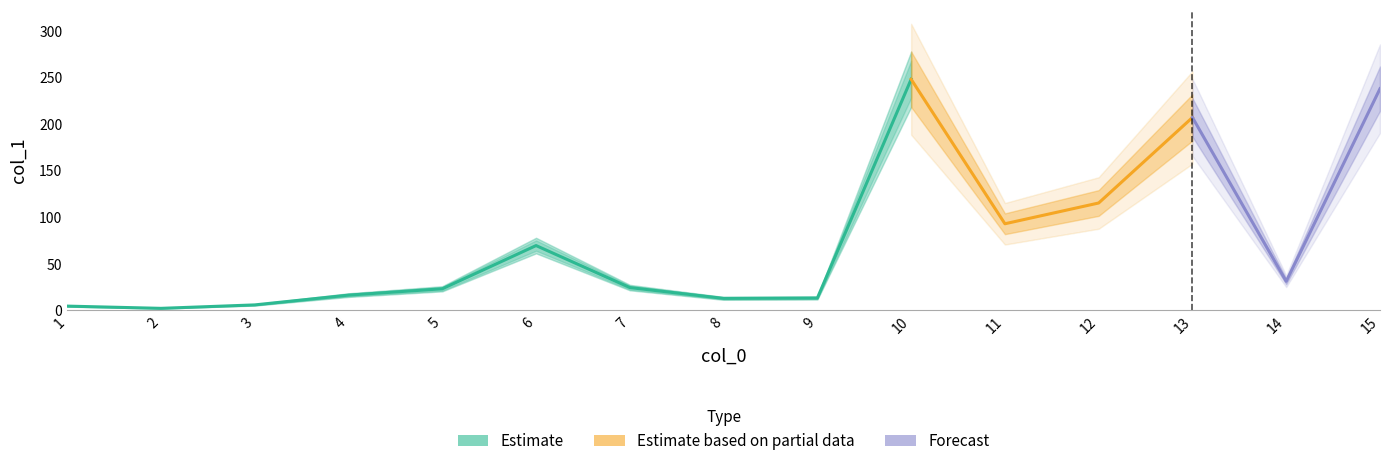

The chart shows a value of 41.0 at 14. True or false?

False